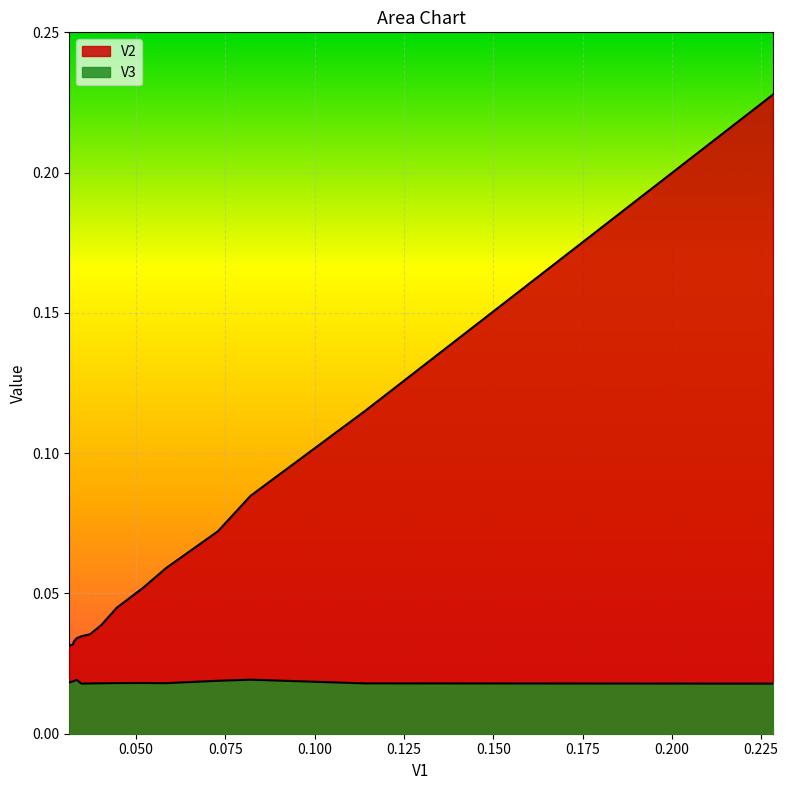

Is it true that V2 equals 0.1 at 0.0584590464379835?

False